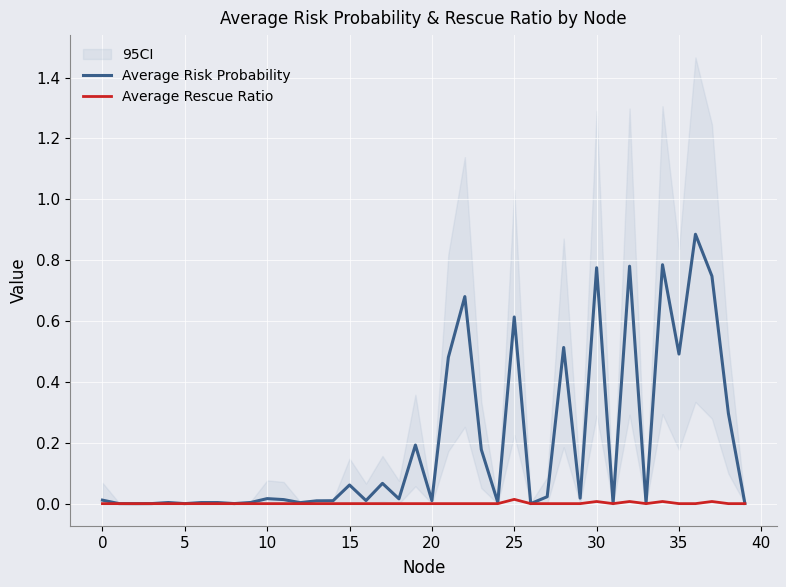

What is the sum of all Average Risk Probability values?

7.7